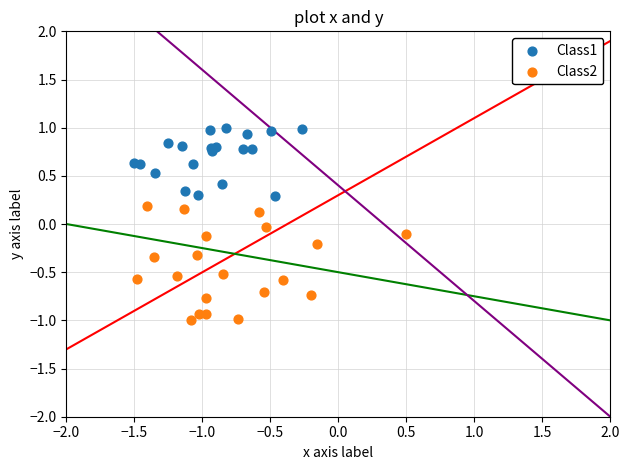

Which series contains the highest Y value?

Class1